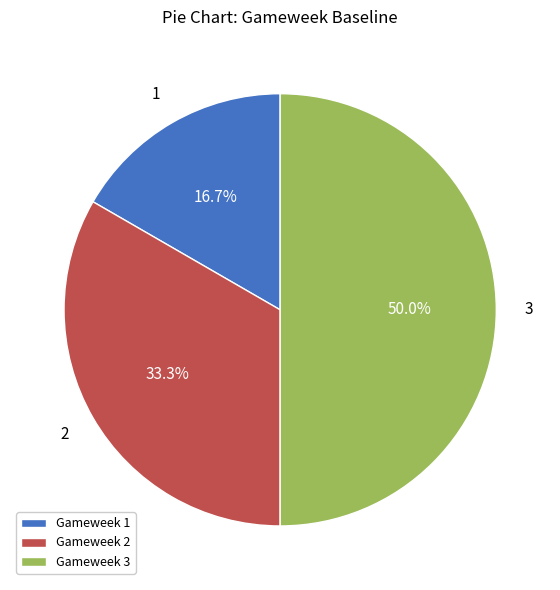

How many slices are in this pie chart?

3